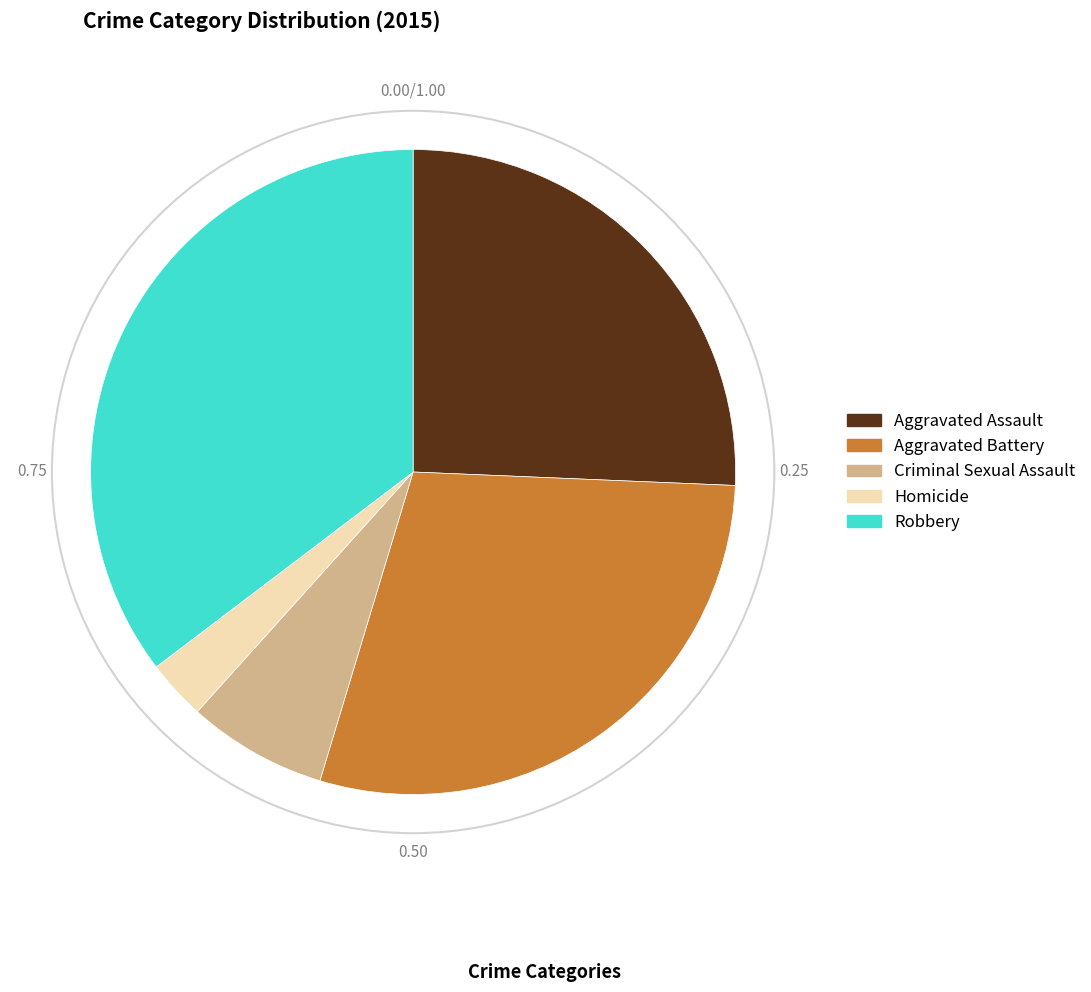

True or false: Robbery accounts for 35% of the total.

True